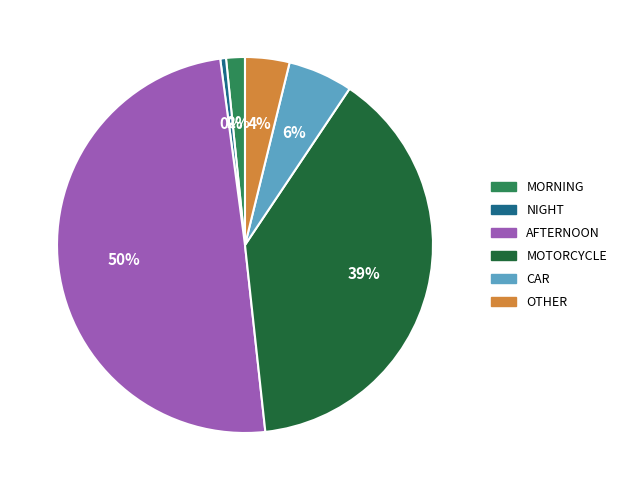

How many slices are in this pie chart?

6